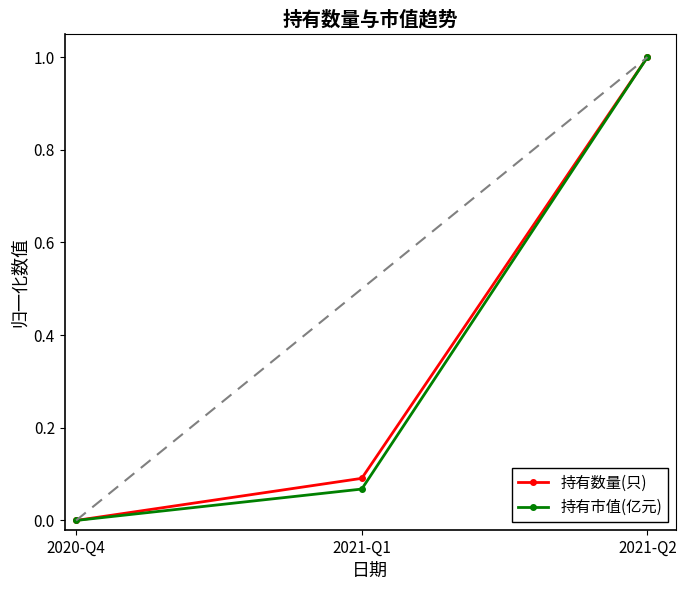

What is the difference between the maximum and minimum values in the 持有数量(只) series?

1.0